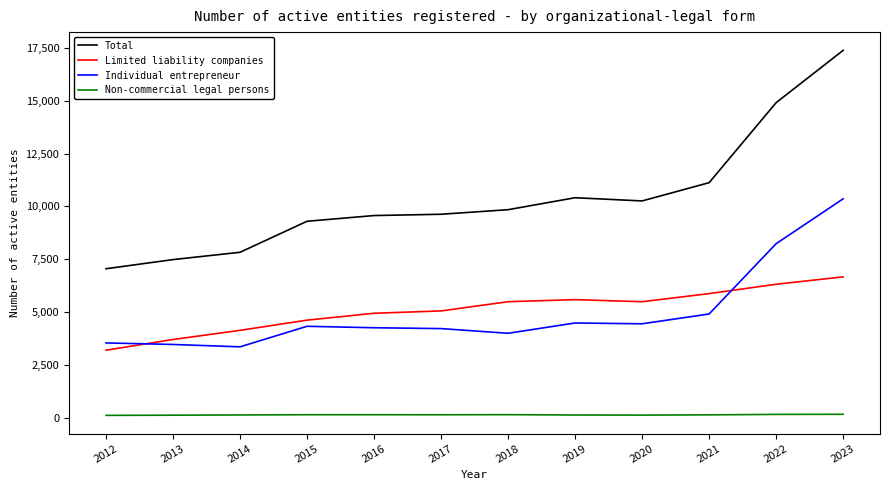

Which series has the largest total across all categories?

Total